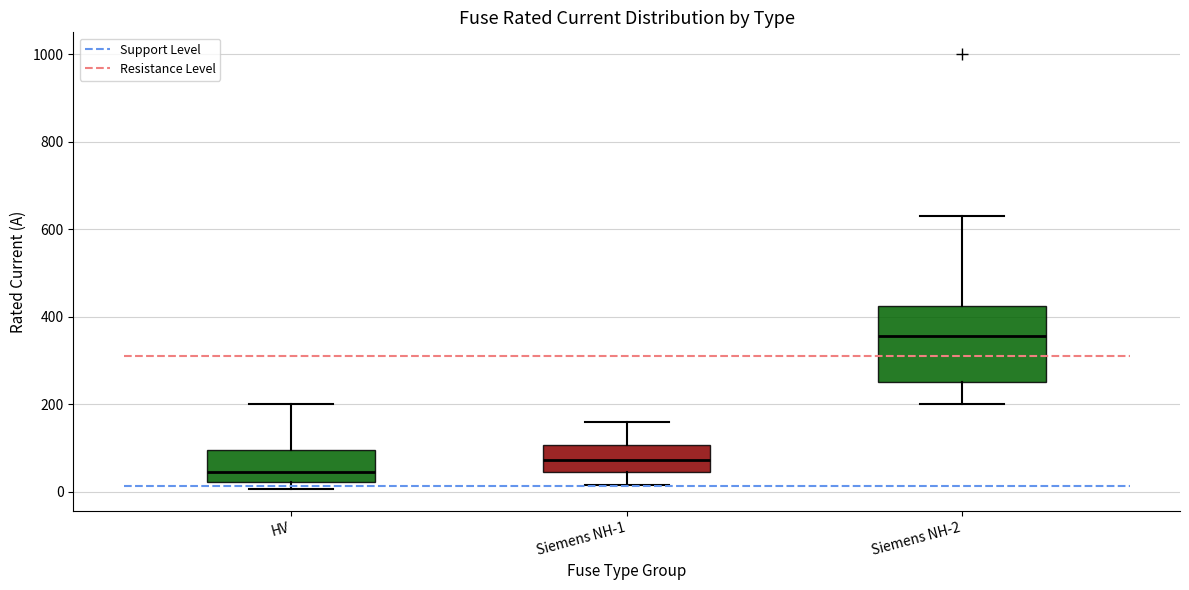

Reading left to right, read every box against the y-axis: the position of its median line, the range the box covers, and the ends of its whiskers. The values are not printed on the chart, so give them approximately, as read against the axis.

HV: median 40, box 20 to 100, whiskers 0 to 200
Siemens NH-1: median 80, box 40 to 100, whiskers 20 to 160
Siemens NH-2: median 360, box 260 to 420, whiskers 200 to 640